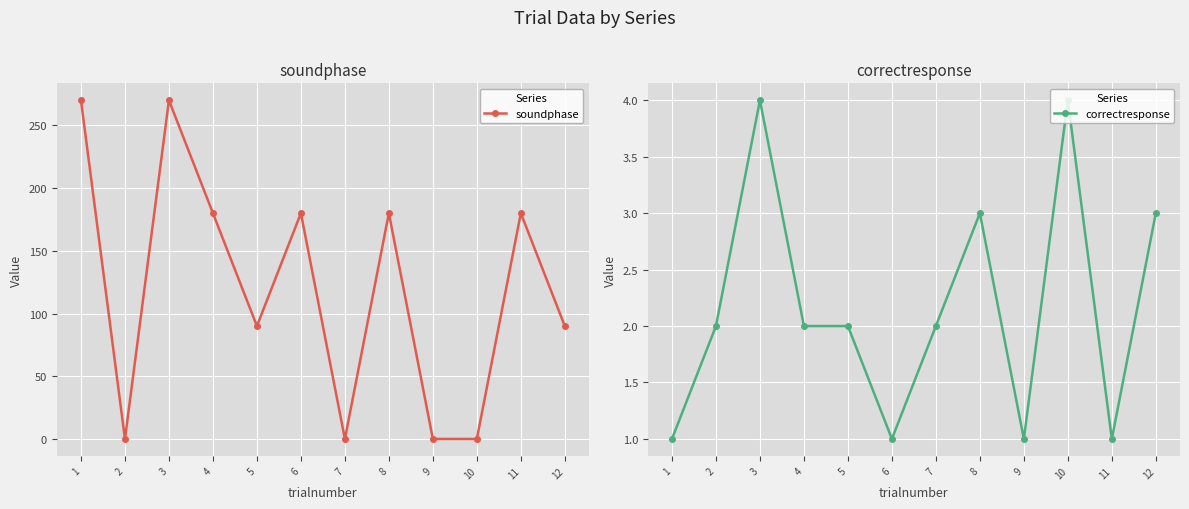

Which category has the highest value in the soundphase series?

1